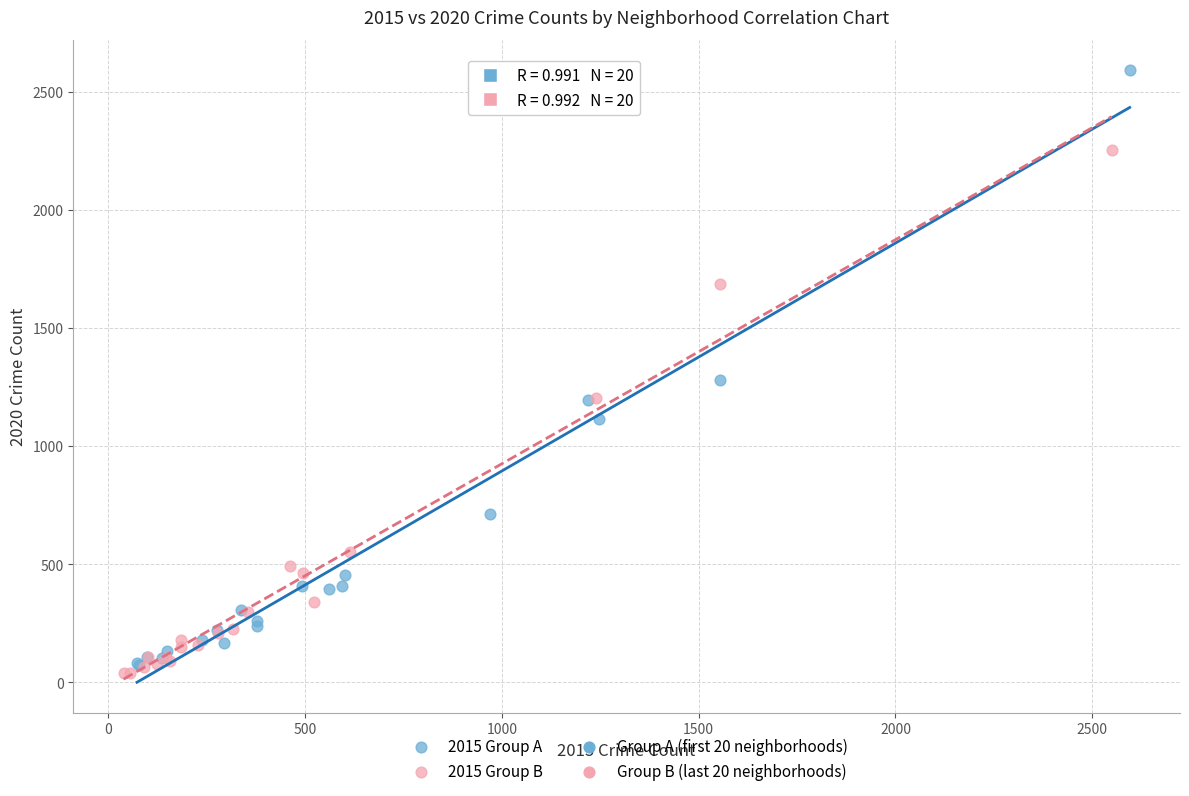

Which series has the widest spread of Y values?

2015 Group A